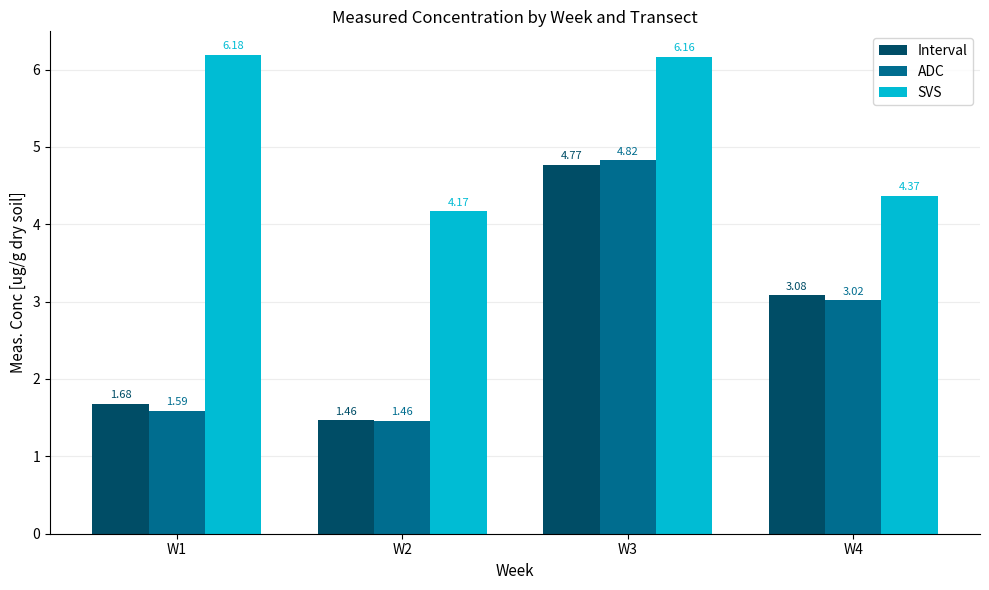

Which series has the largest total across all categories?

SVS